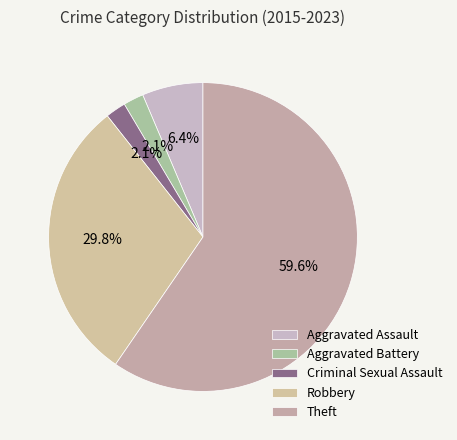

The Aggravated Assault slice represents 12% of the pie. True or false?

False